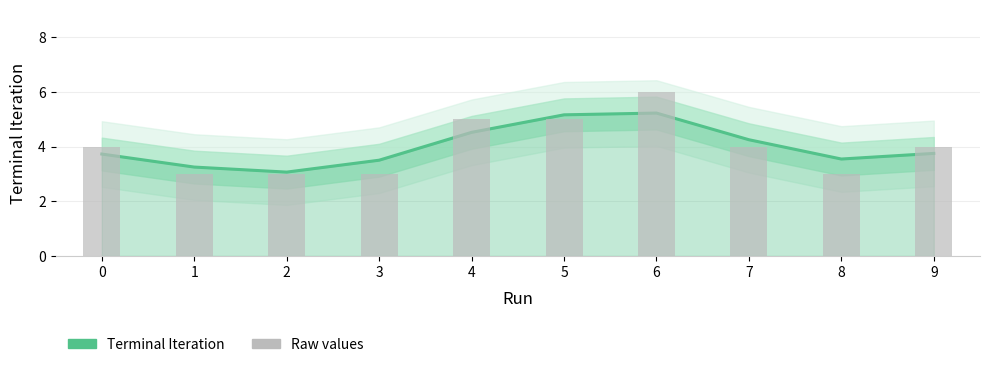

What is the difference between the Terminal Iteration values at 9 and 5?

1.4